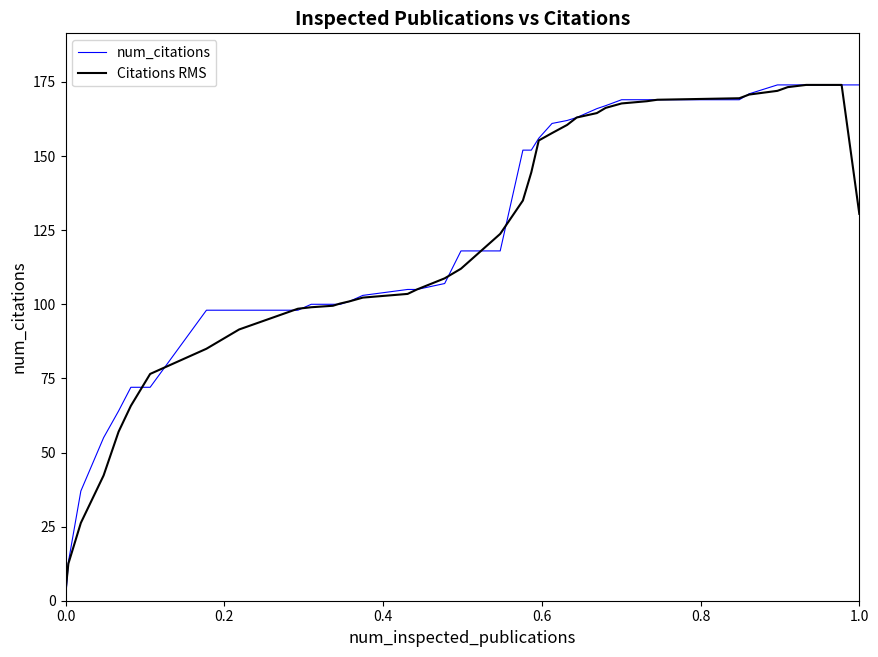

Which series has the widest spread of values?

num_citations